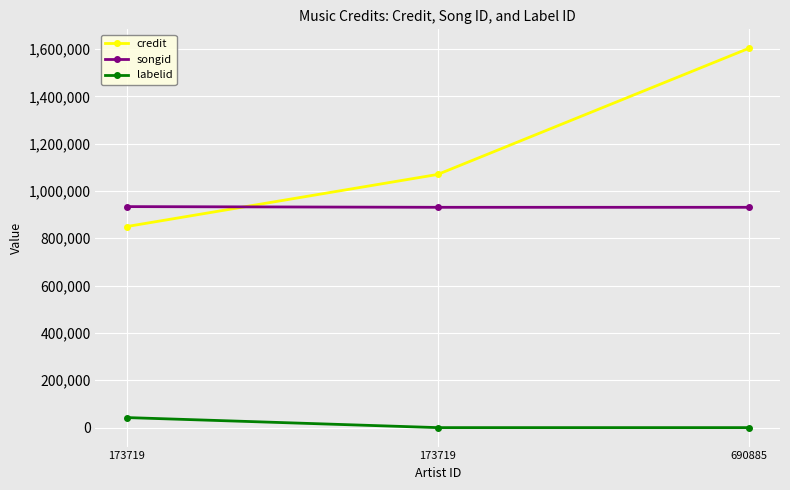

Reading right to left, transcribe all the data shown in this chart.

credit: 1602848	1069833	849502
songid: 930931	930947	933884
labelid: -1	-1	42505